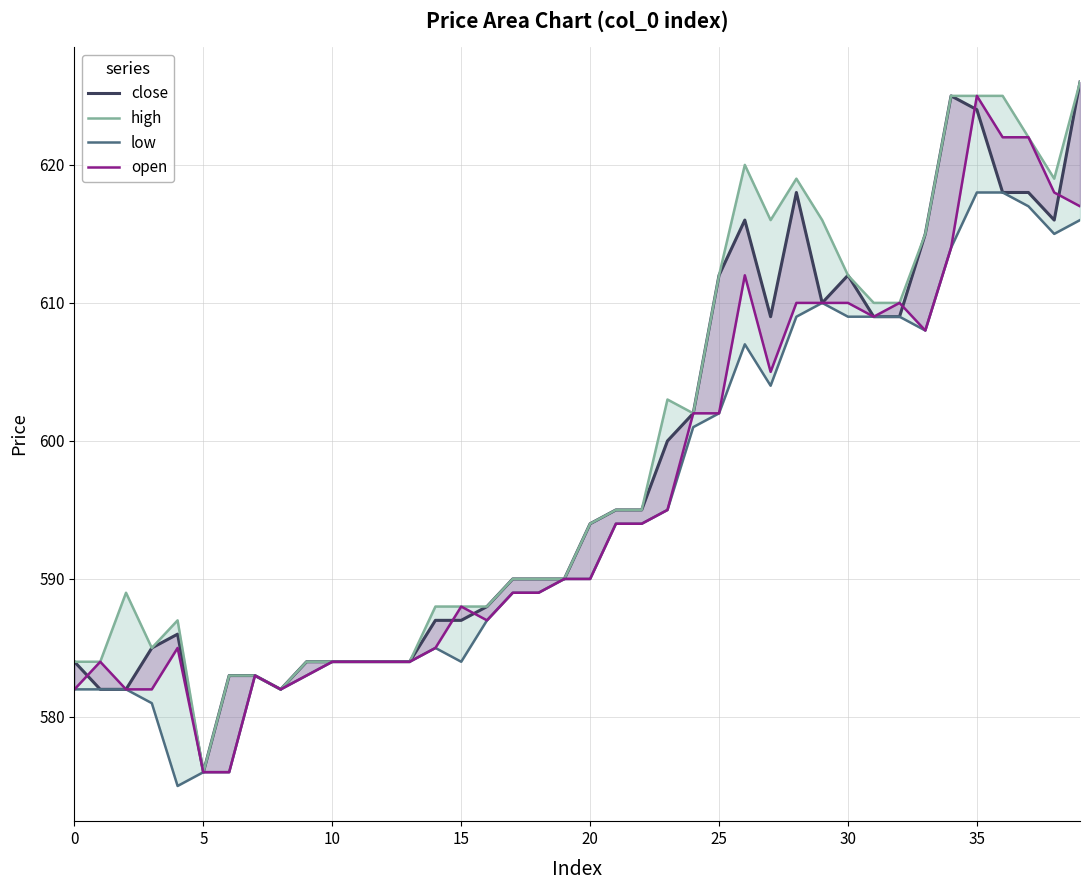

Between 17 and 24, which is larger?

24